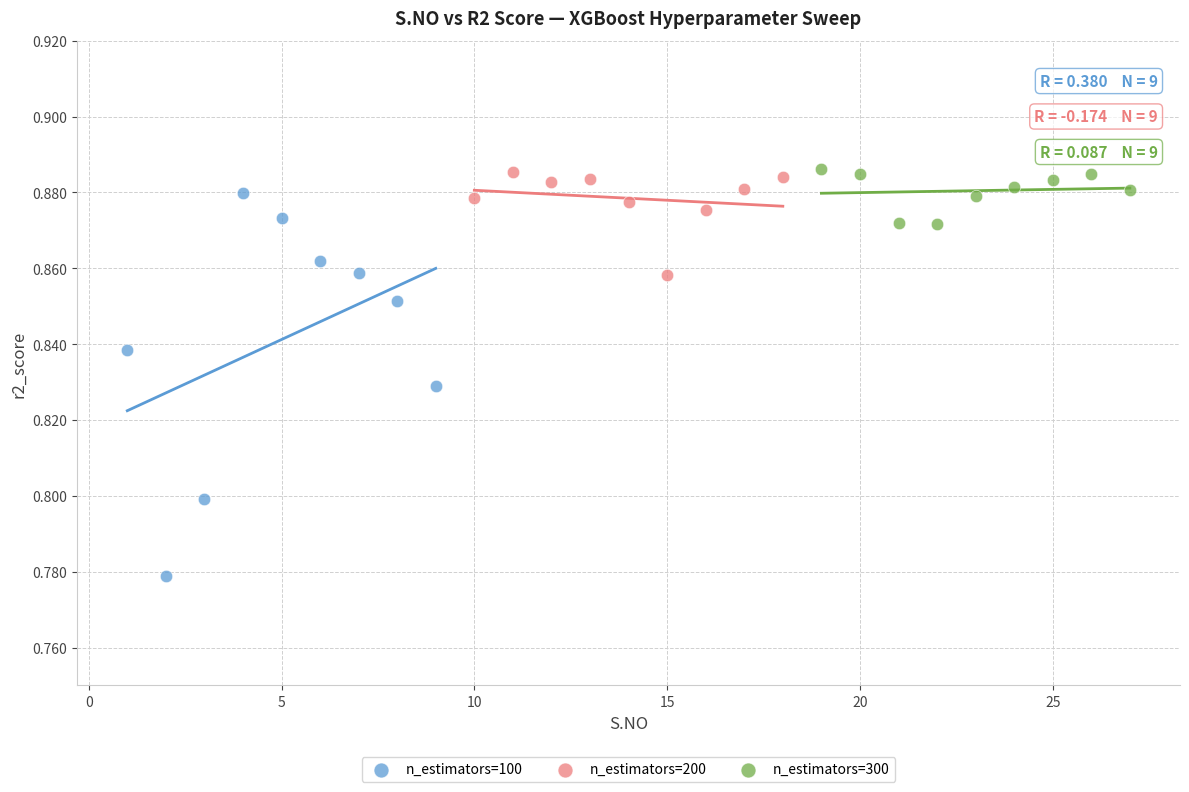

What are all the series names shown in the legend?

n_estimators=100, n_estimators=200, n_estimators=300